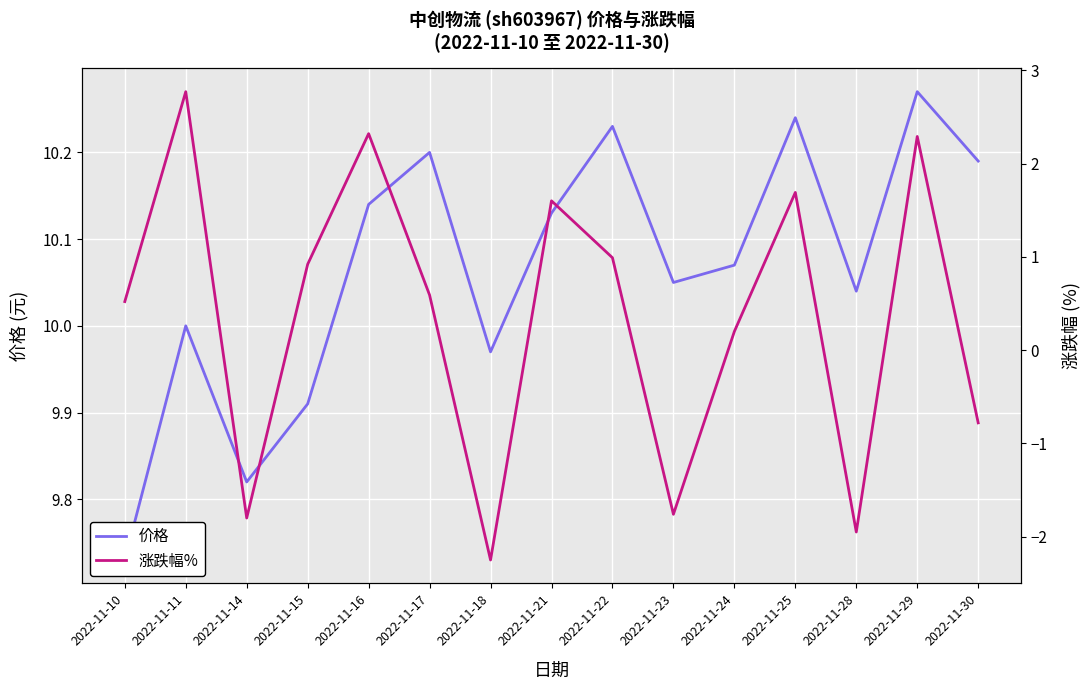

Which category has the lowest value across all series?

2022-11-18